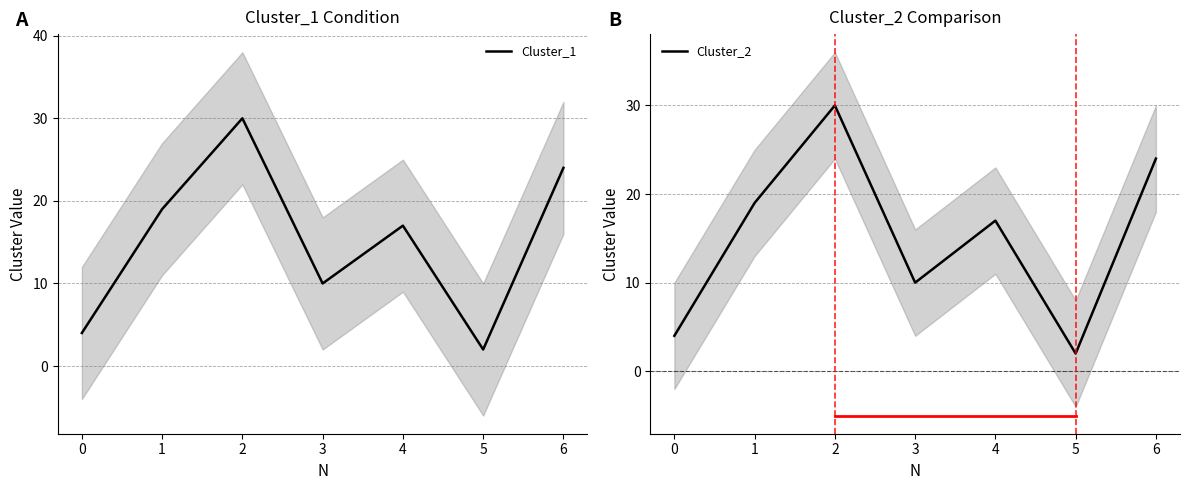

True or false: Cluster_1 has more than 2 interior local peaks.

False